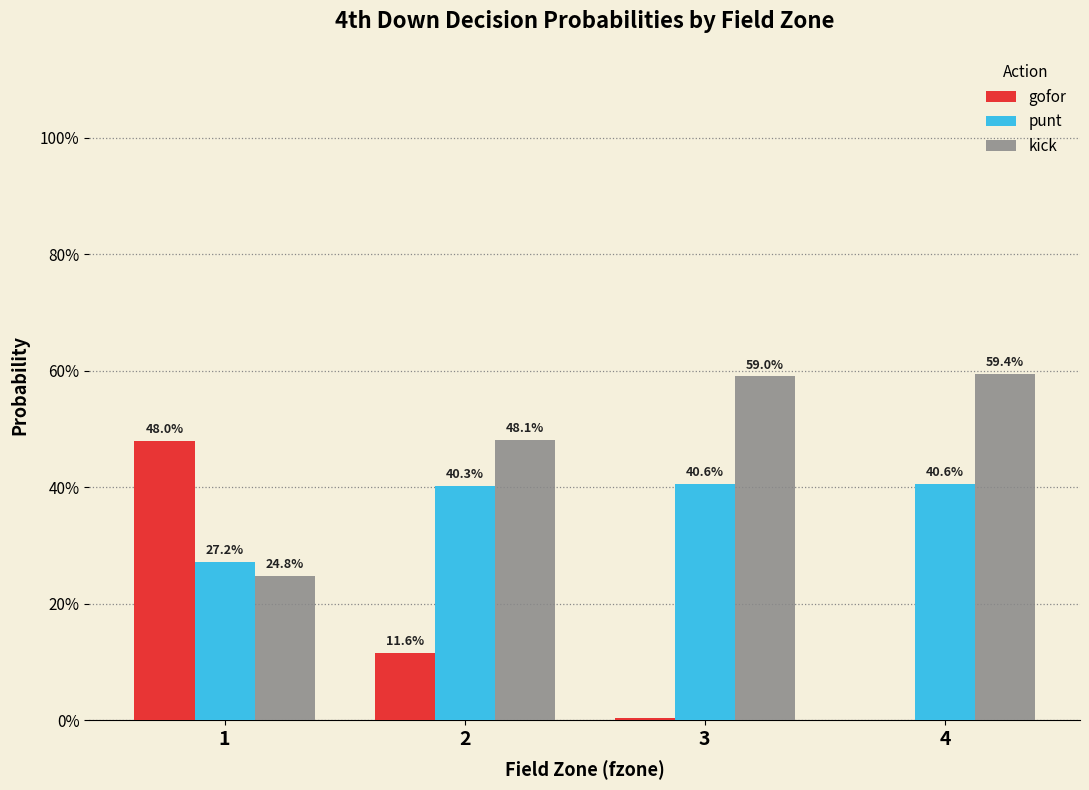

The gofor series shows 0.0 at 3. True or false?

False